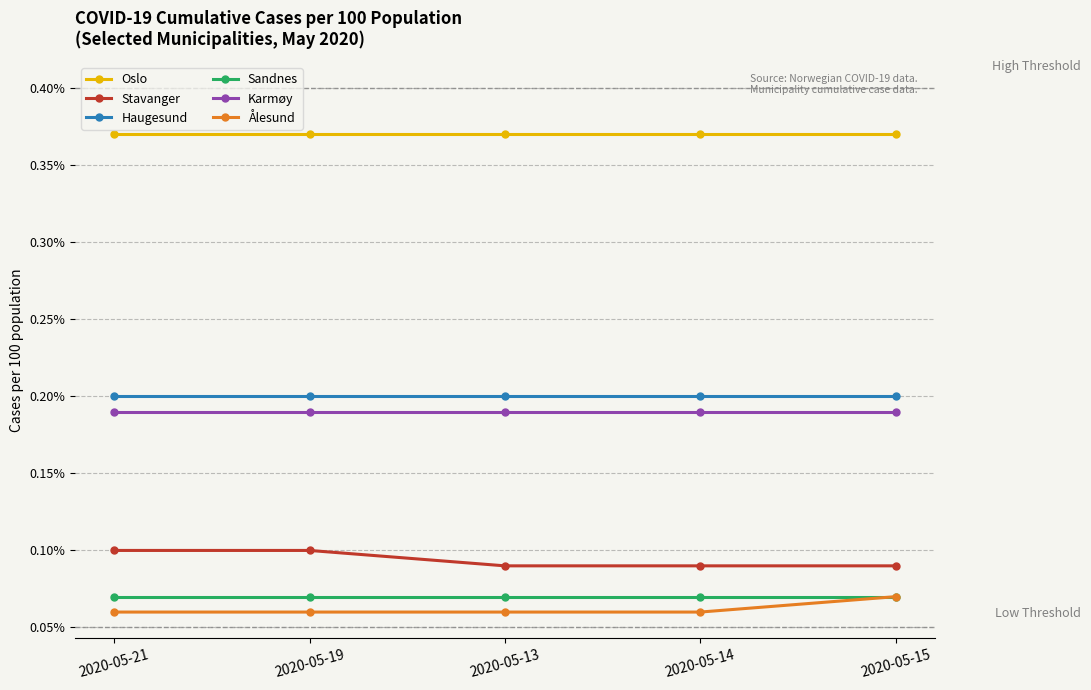

What is the label of the 4th point from the left?

2020-05-14